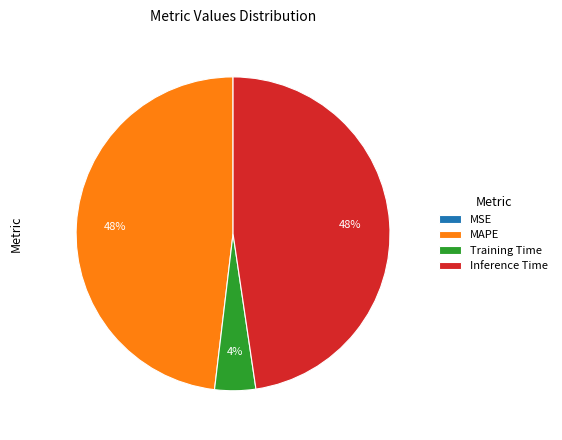

The Training Time slice represents 10% of the pie. True or false?

False